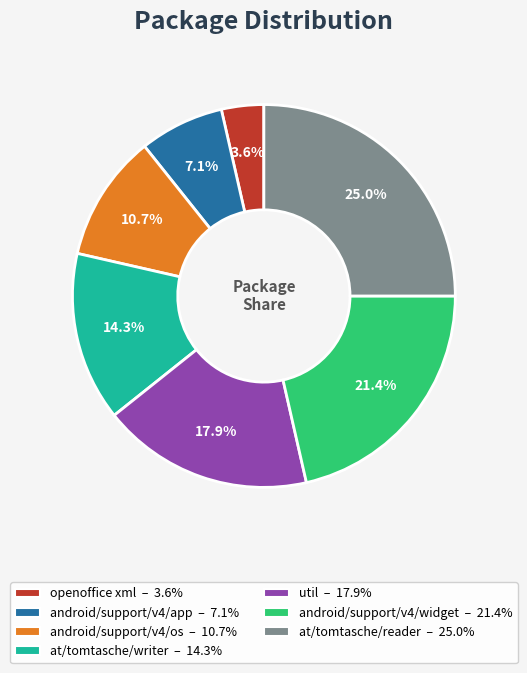

Between android/support/v4/os and at/tomtasche/reader, which is larger?

at/tomtasche/reader